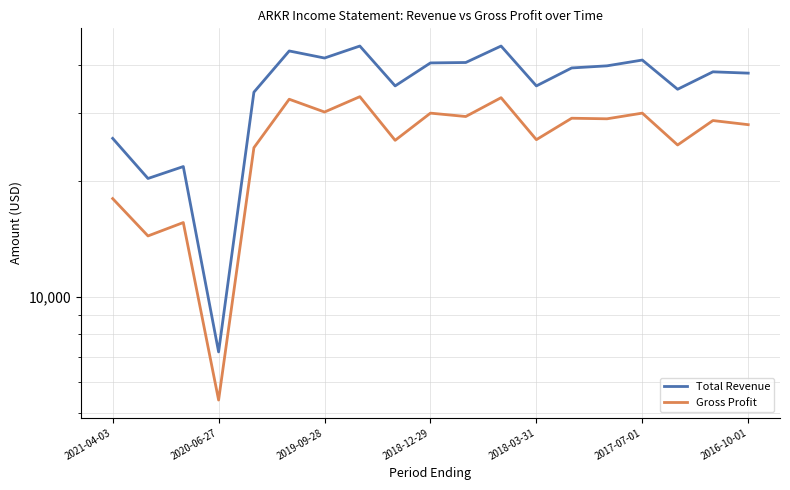

What is the highest value of the Total Revenue series?

44800